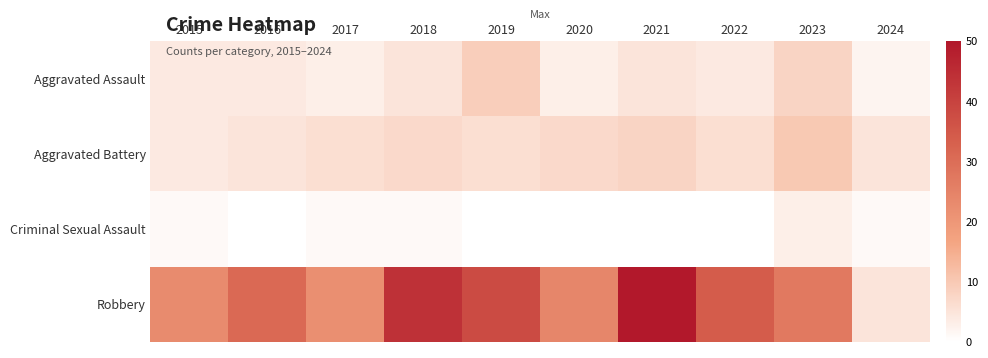

Which series has the largest total across all categories?

Robbery